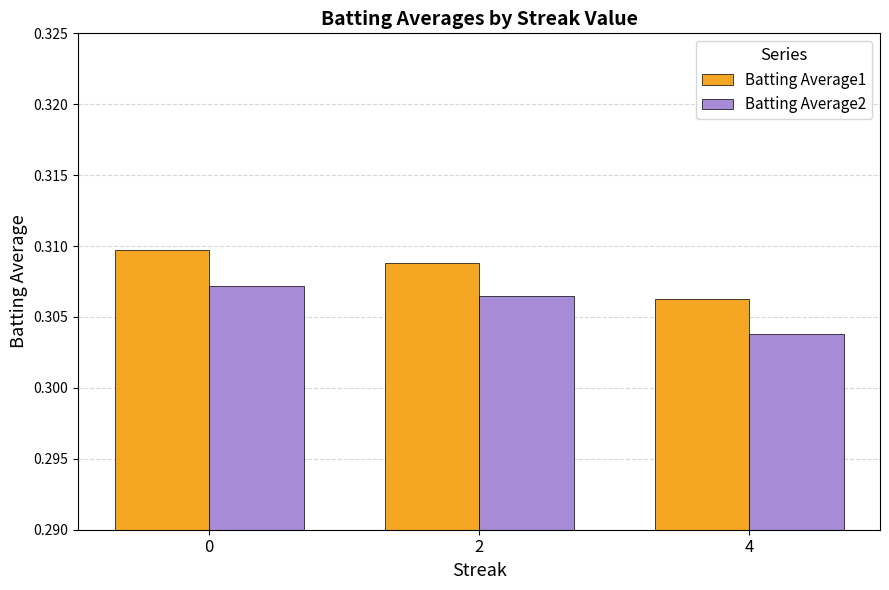

Rank the series at 2 from highest to lowest value.

Batting Average1, Batting Average2